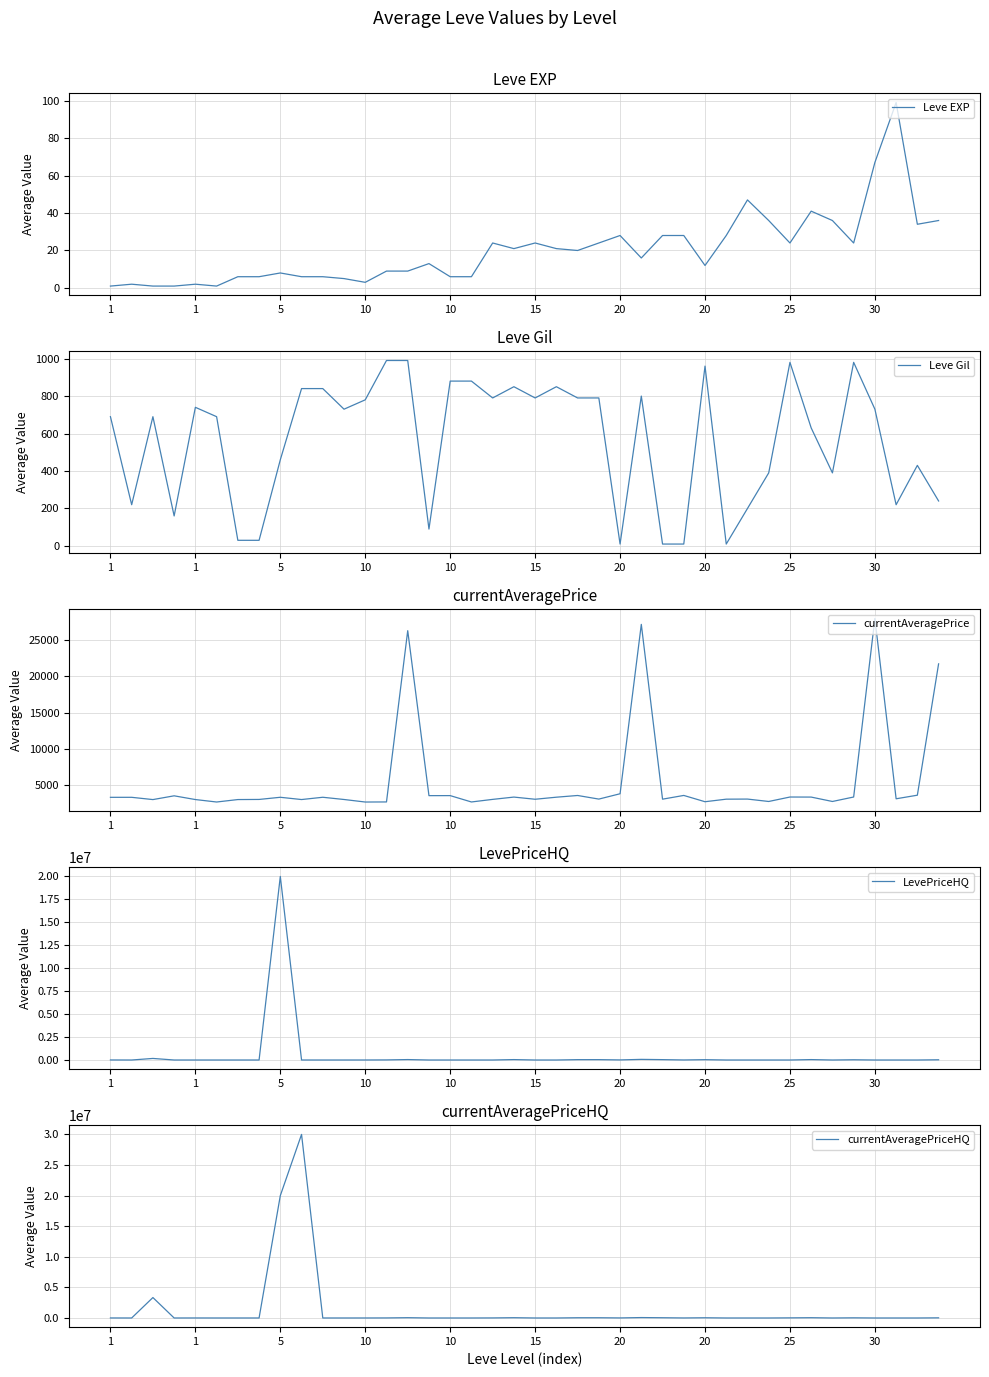

What are all the series names shown in the legend?

Leve EXP, Leve Gil, currentAveragePrice, LevePriceHQ, currentAveragePriceHQ